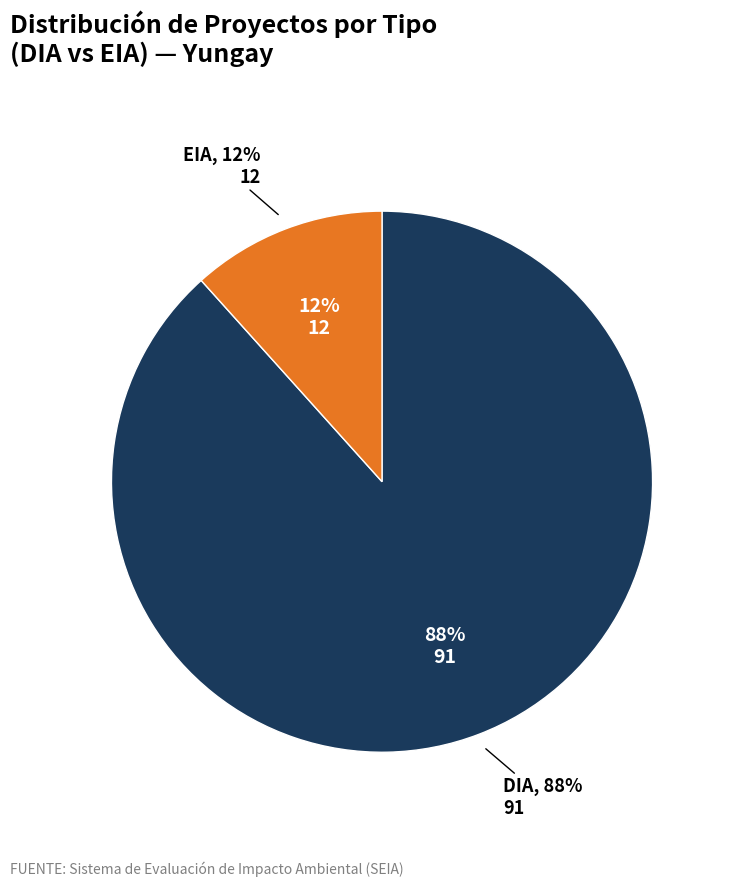

Does EIA represent more than half of the total?

No